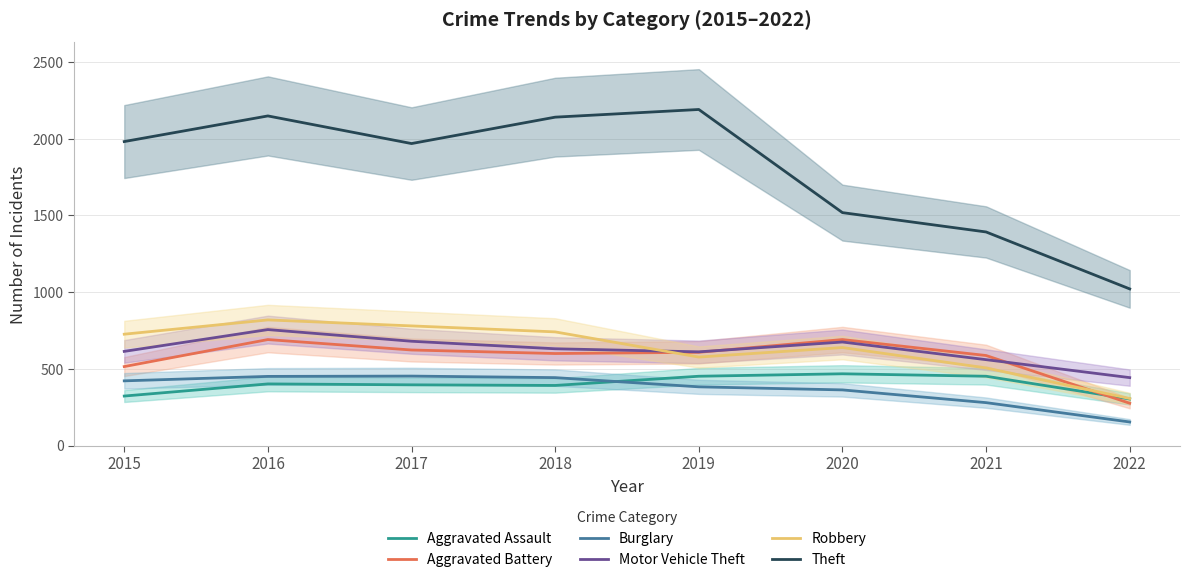

Reading left to right, what are all the values shown in this chart?

Aggravated Assault: 2015=323	2016=402	2017=396	2018=392	2019=452	2020=468	2021=452	2022=304
Aggravated Battery: 2015=515	2016=691	2017=623	2018=600	2019=608	2020=691	2021=587	2022=276
Burglary: 2015=422	2016=451	2017=453	2018=443	2019=383	2020=363	2021=280	2022=154
Motor Vehicle Theft: 2015=614	2016=756	2017=680	2018=631	2019=611	2020=675	2021=560	2022=443
Robbery: 2015=726	2016=819	2017=780	2018=741	2019=577	2020=639	2021=506	2022=307
Theft: 2015=1981	2016=2148	2017=1968	2018=2140	2019=2190	2020=1518	2021=1392	2022=1021